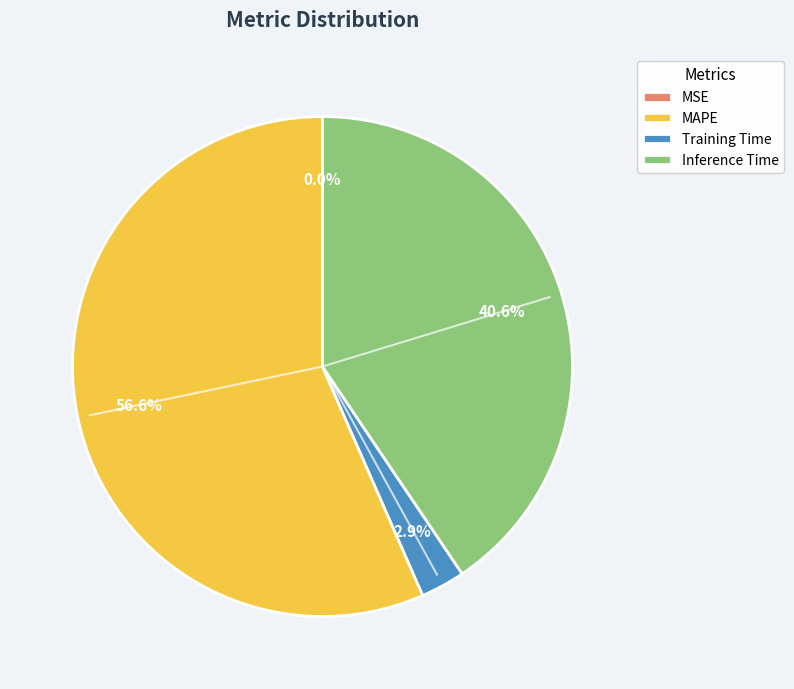

Which category has the biggest portion of the pie?

MAPE